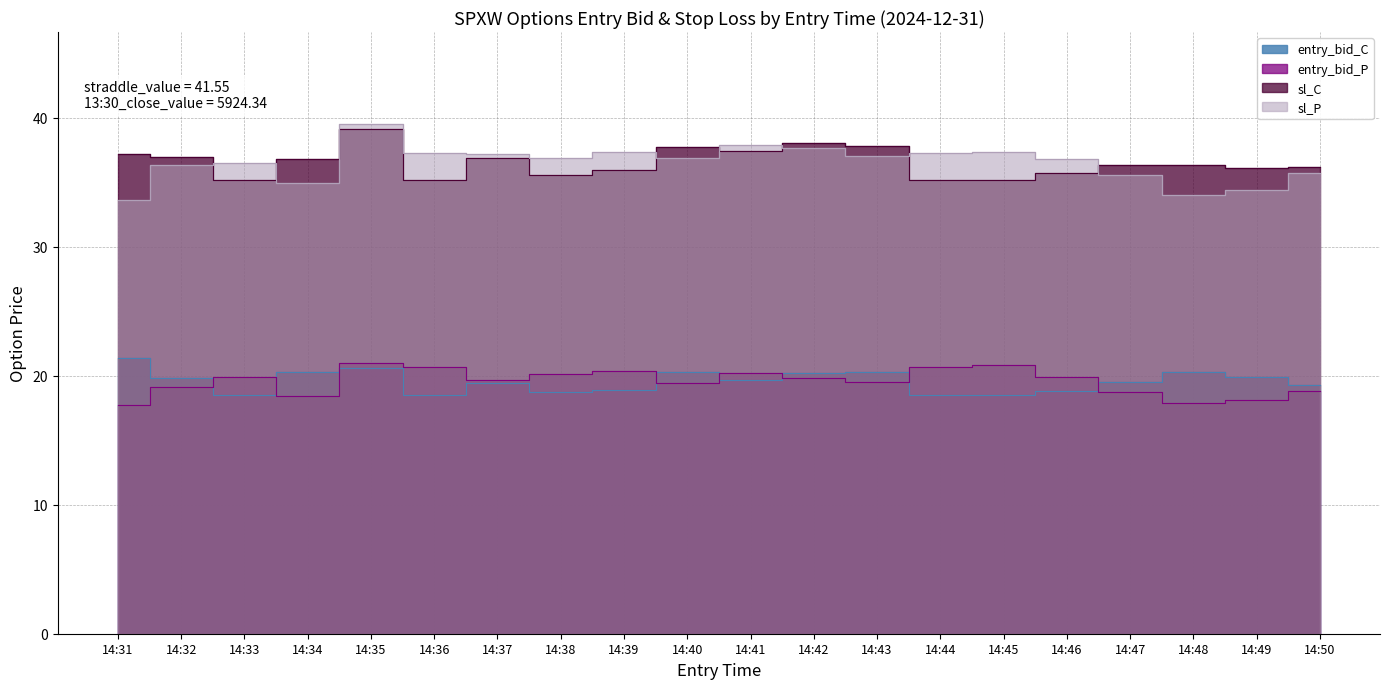

Between 14:46 and 14:49, which series saw the biggest shift?

sl_P